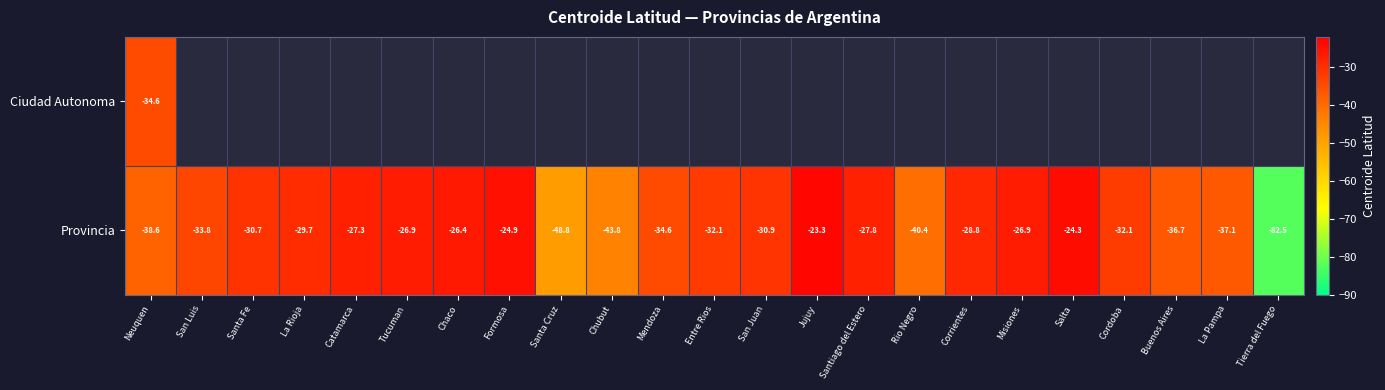

How many data points in Provincia are above -30?

10